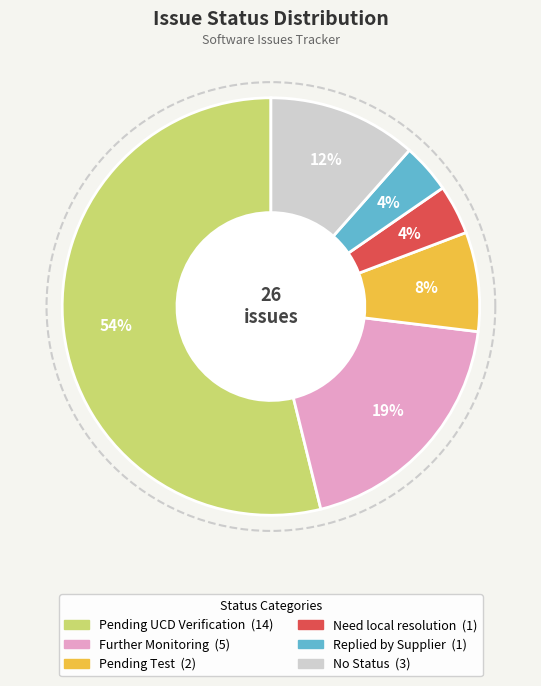

What percentage is the Further Monitoring slice, to the nearest percent?

19%